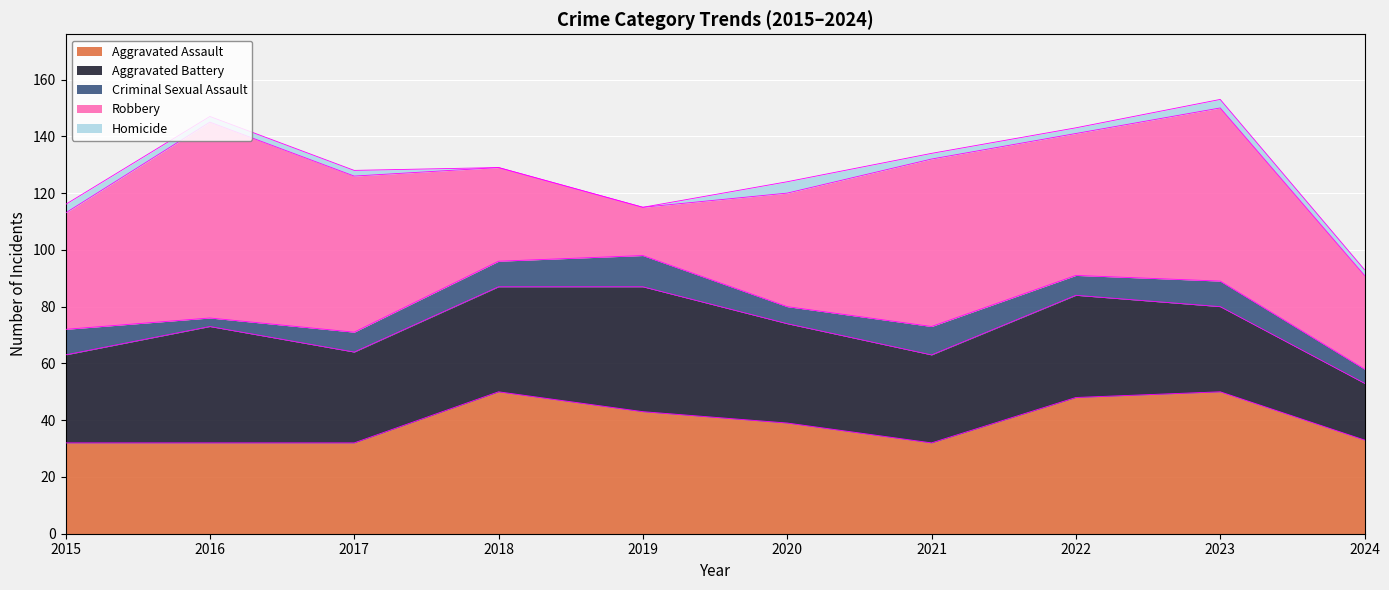

True or false: Criminal Sexual Assault has more than 2 interior local peaks.

True